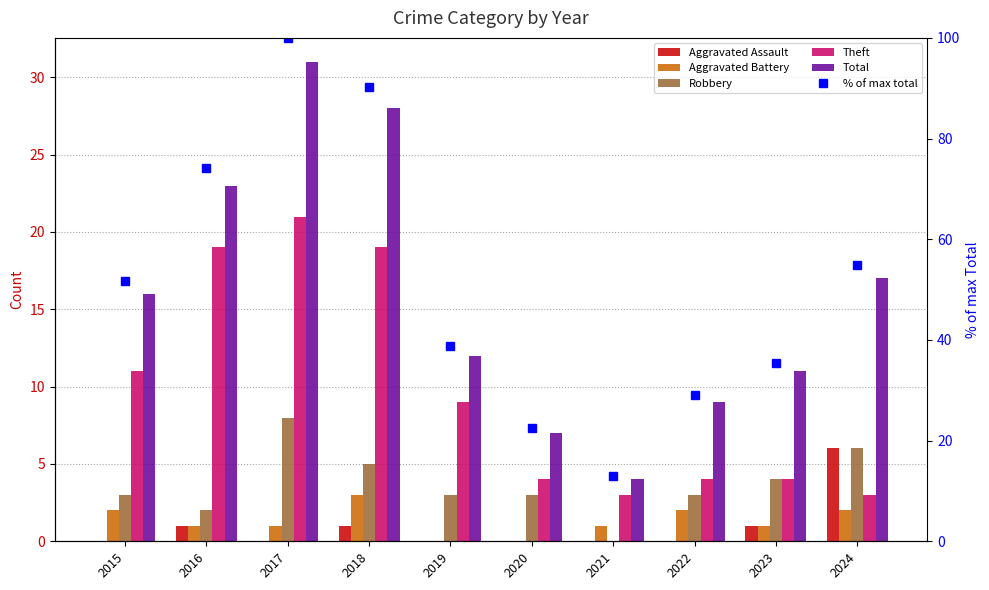

What is the total value across all series at 2021?

20.9